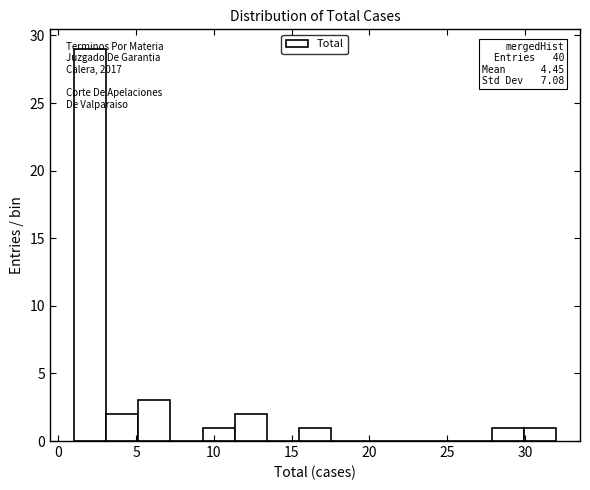

Over which range of the x-axis is the bar tallest?

1.0 to 3.0